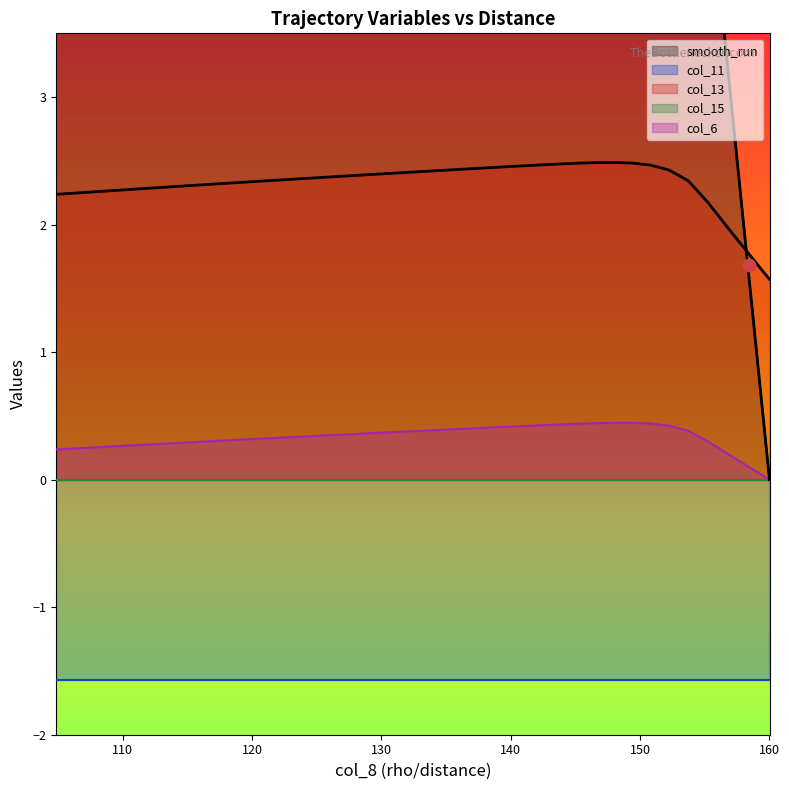

Is the value of col_6 at 110 greater than the value of smooth_run at 35?

No